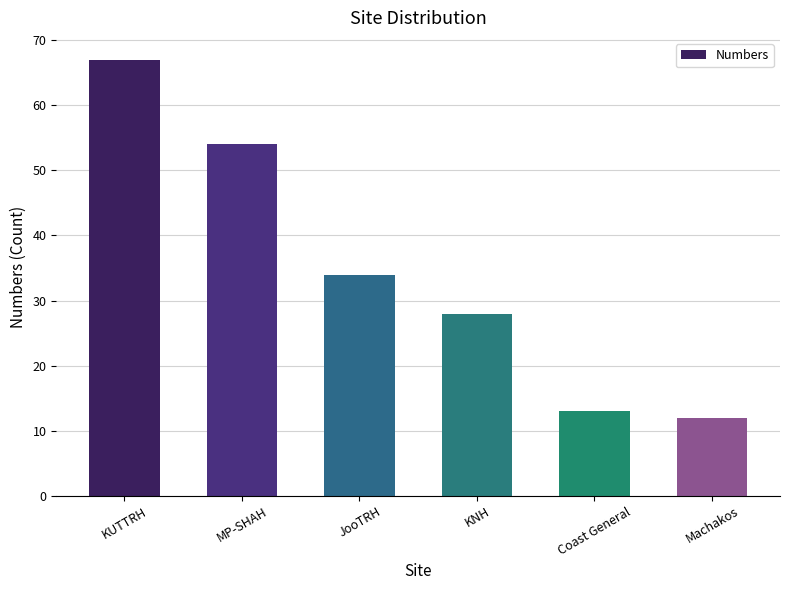

At which label is the value closest to 39?

JooTRH